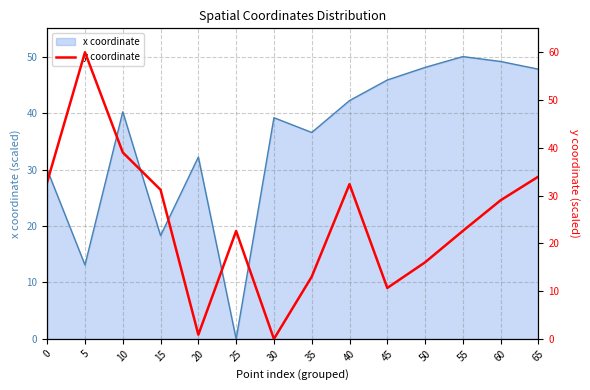

True or false: there are more than 0 points higher than both neighbors.

True